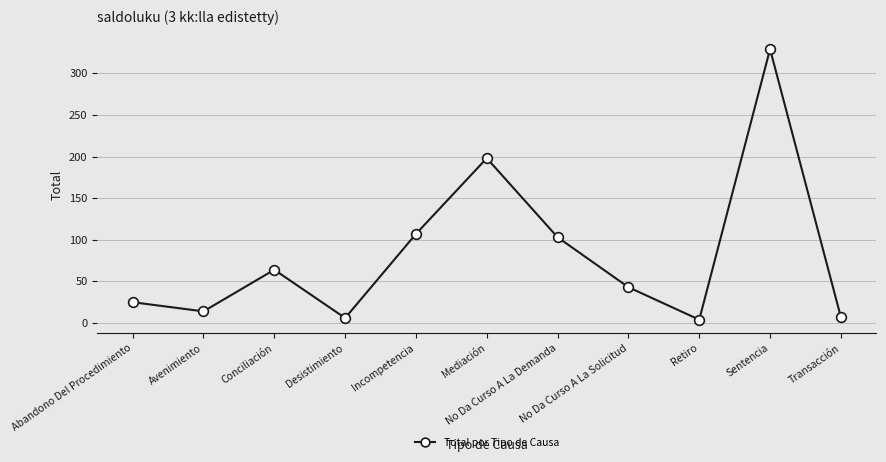

What is the label of the 10th point from the left?

Sentencia